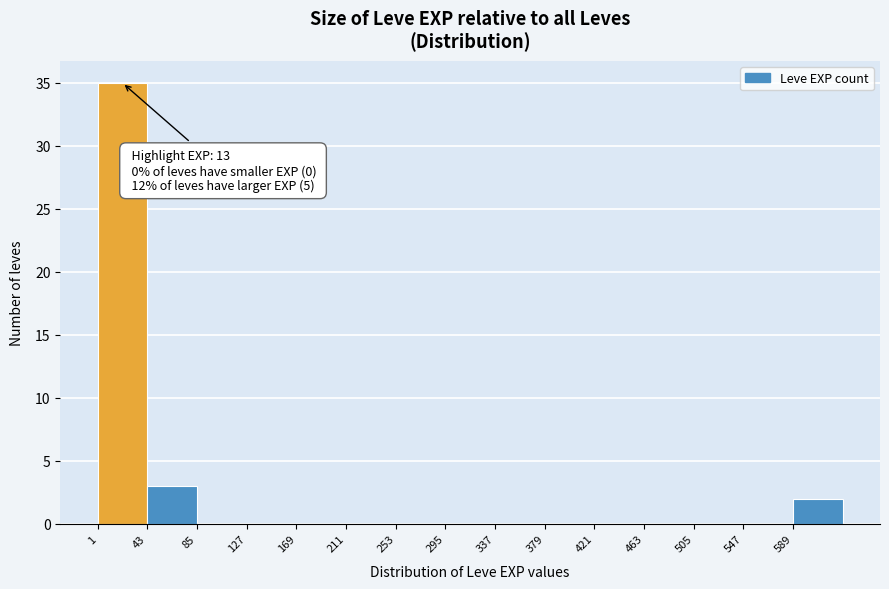

Which range on the x-axis has the tallest bar?

1 to 43